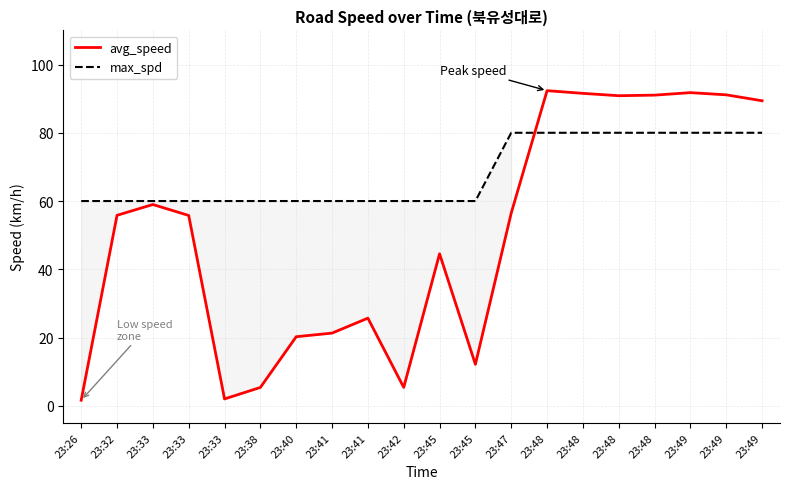

What is the greatest value displayed?

92.3